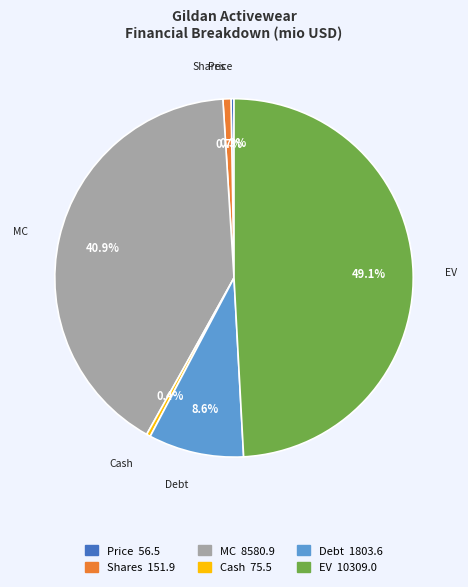

Is it true that EV is 58% of the pie?

False